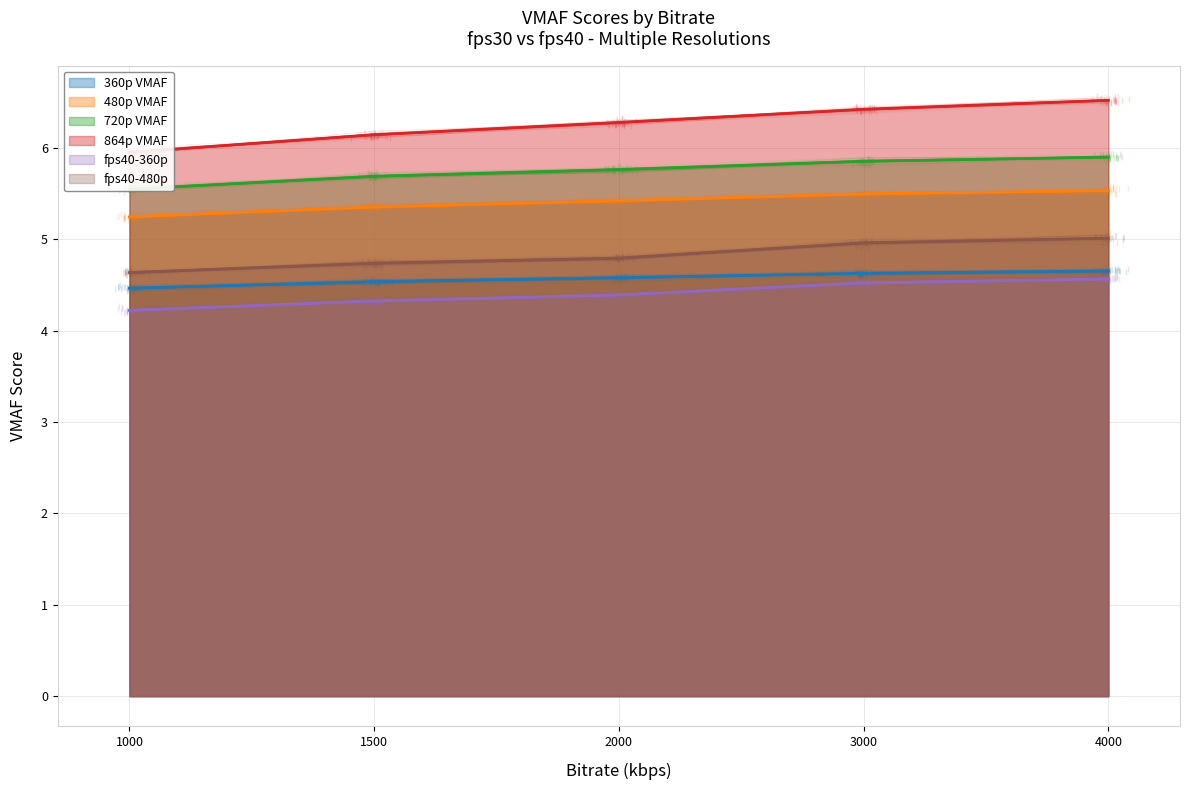

How many fps40-360p values are between 4 and 5?

5